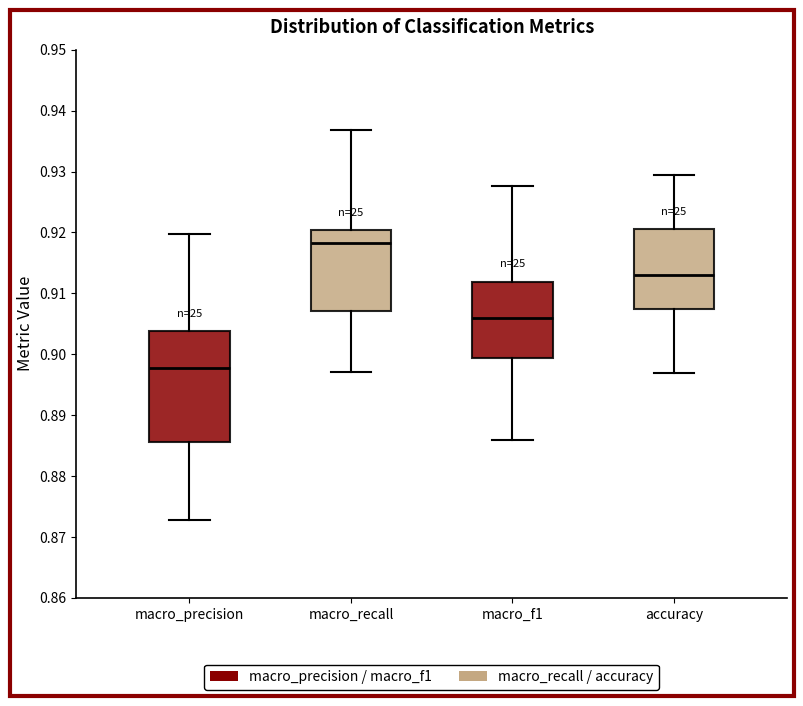

Reading left to right, read every box against the y-axis: the position of its median line, the range the box covers, and the ends of its whiskers. The values are not printed on the chart, so give them approximately, as read against the axis.

macro_precision: median 0.898, box 0.886 to 0.904, whiskers 0.873 to 0.920
macro_recall: median 0.918, box 0.907 to 0.920, whiskers 0.897 to 0.937
macro_f1: median 0.906, box 0.899 to 0.912, whiskers 0.886 to 0.928
accuracy: median 0.913, box 0.908 to 0.921, whiskers 0.897 to 0.930